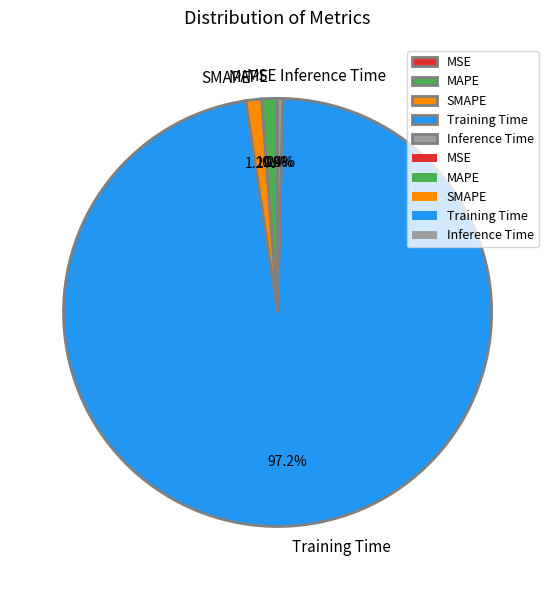

What percentage is the Training Time slice, to the nearest percent?

97%